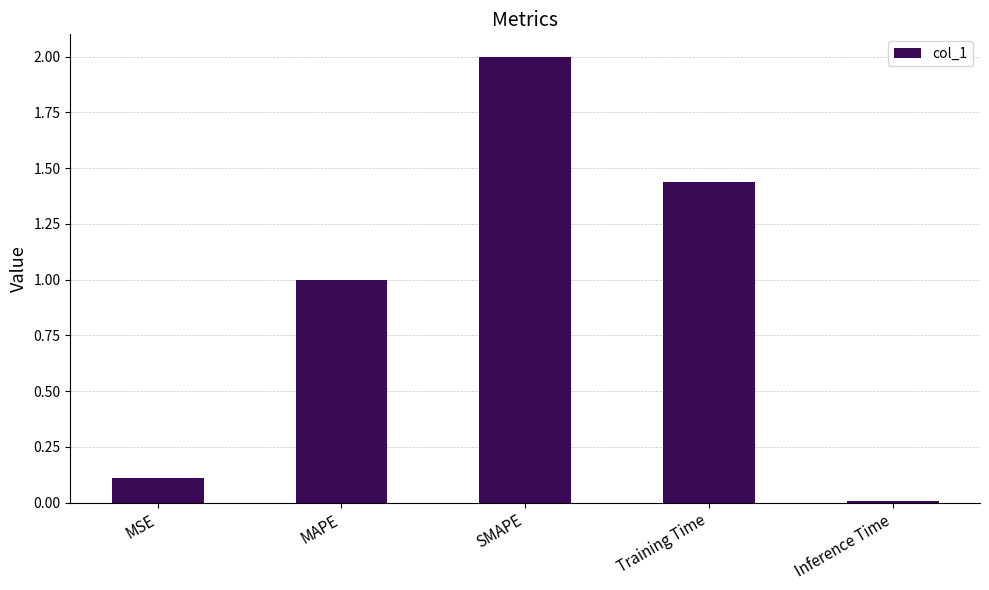

List the labels in order of value, largest first.

SMAPE, Training Time, MAPE, MSE, Inference Time